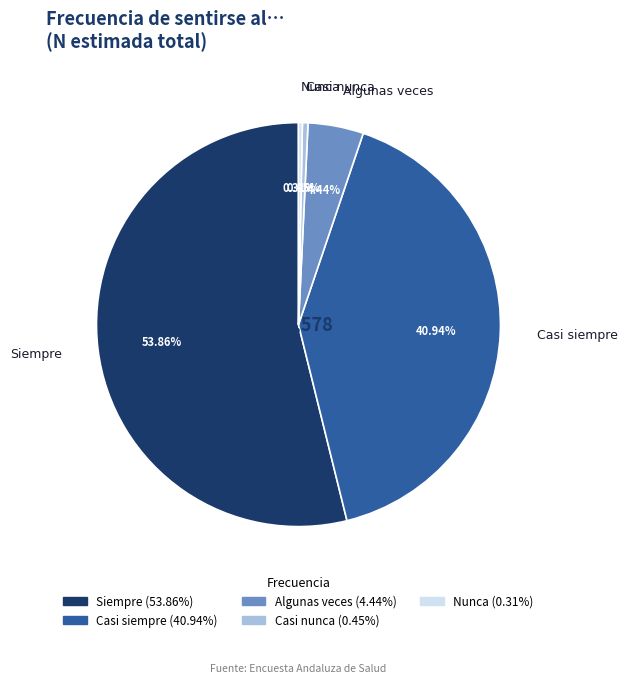

Which category has the biggest portion of the pie?

Siempre